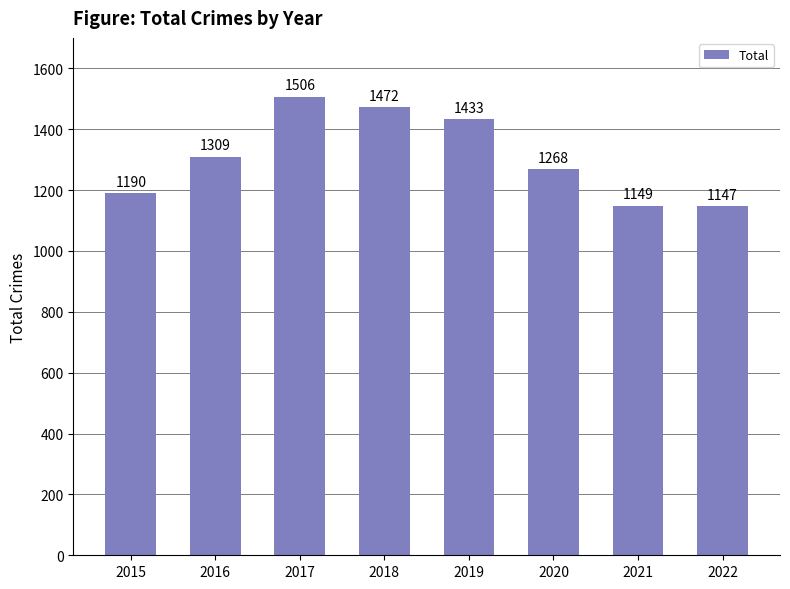

What is the change in value from 2018 to 2019?

-39